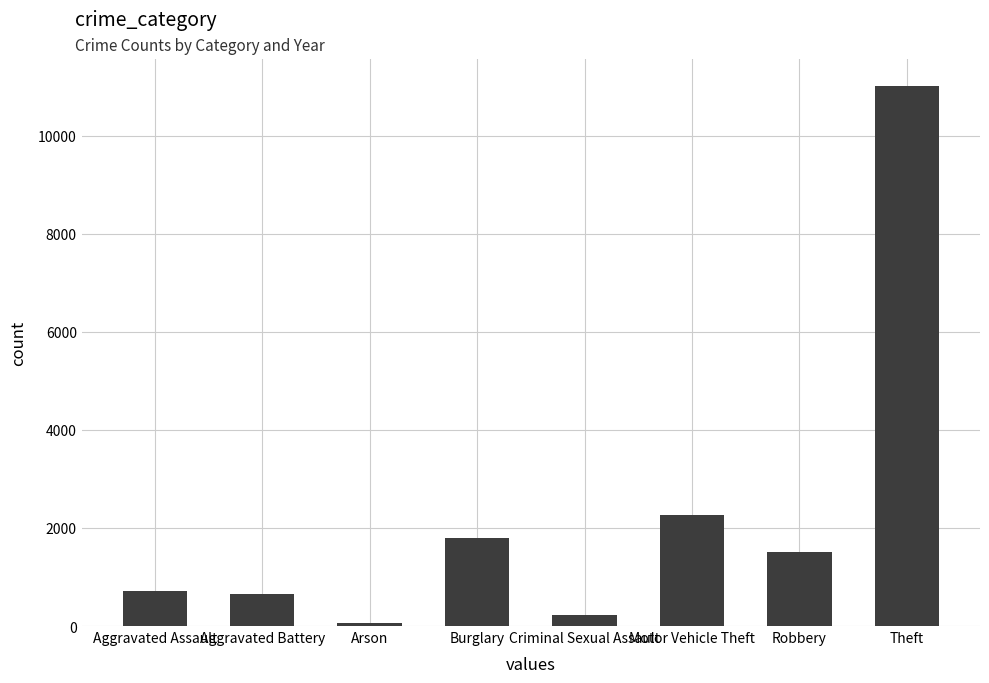

How many bars are there in total?

8